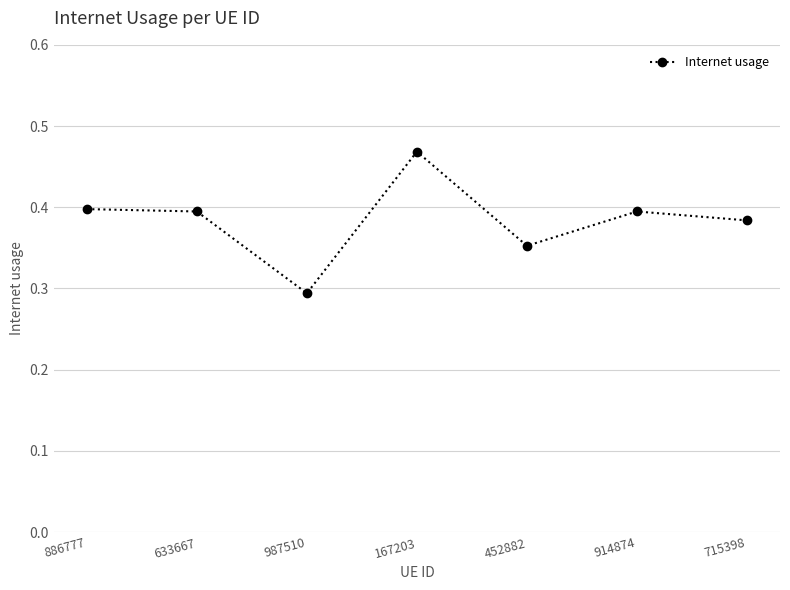

How many values are between 0 and 1?

7